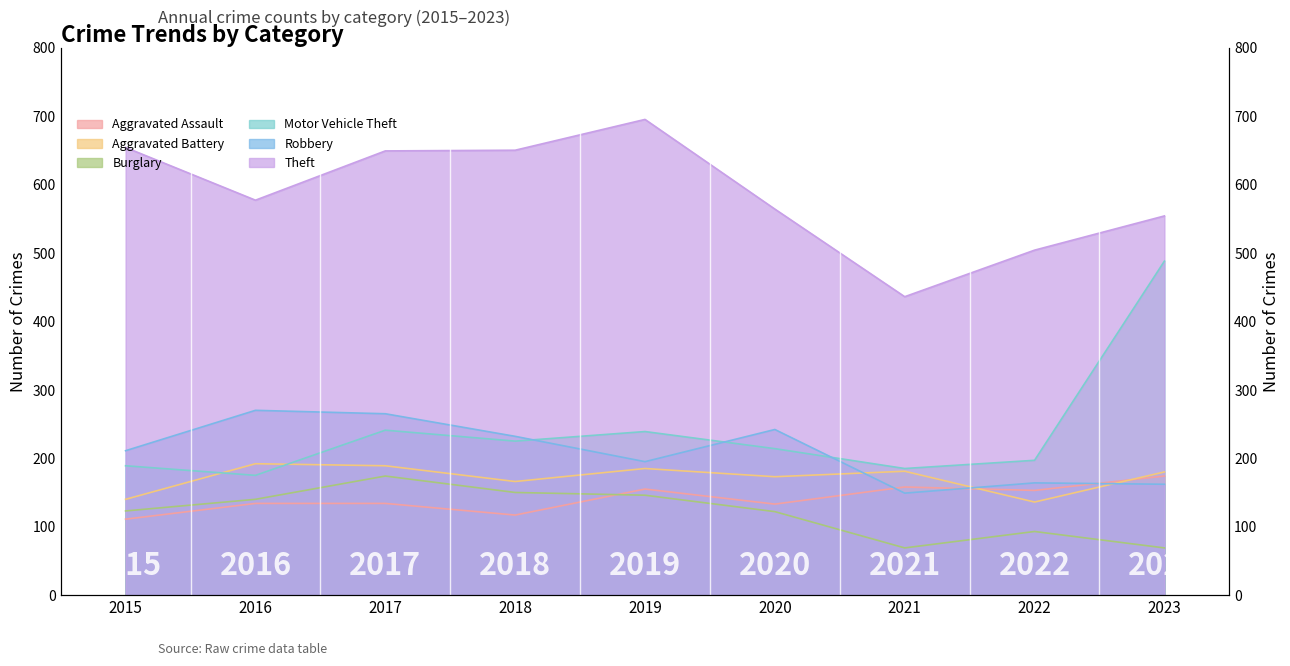

Reading left to right, what are all the values shown in this chart?

Aggravated Assault: 111	134	134	117	155	133	158	153	174
Aggravated Battery: 140	192	189	166	185	173	181	136	180
Burglary: 123	140	174	150	146	122	69	93	69
Motor Vehicle Theft: 189	175	241	225	239	214	185	197	488
Robbery: 211	270	265	232	195	242	149	164	162
Theft: 654	577	649	650	695	564	436	504	554